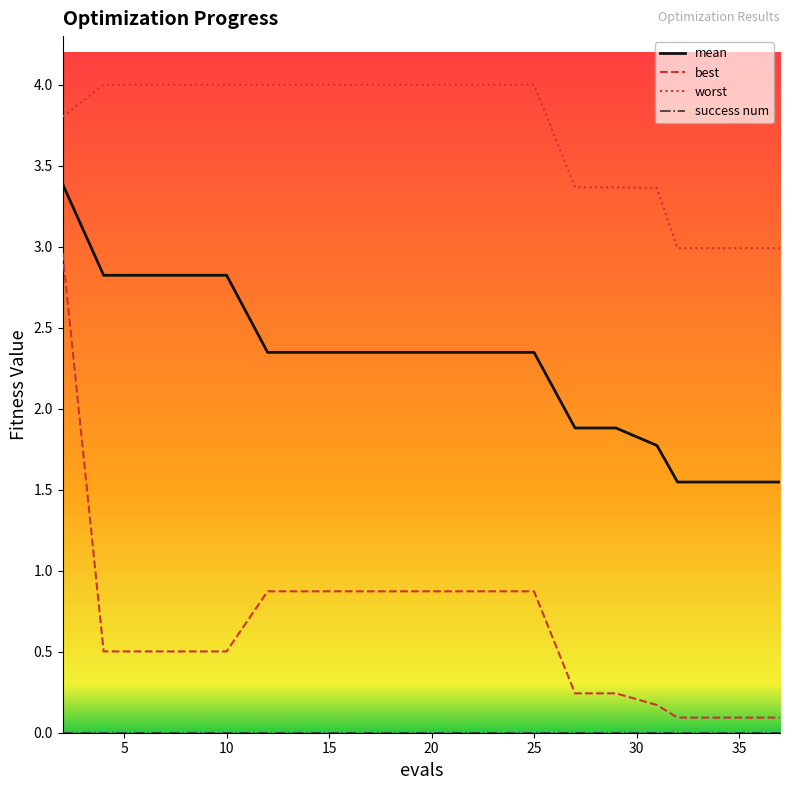

Which series has the widest spread of values?

best